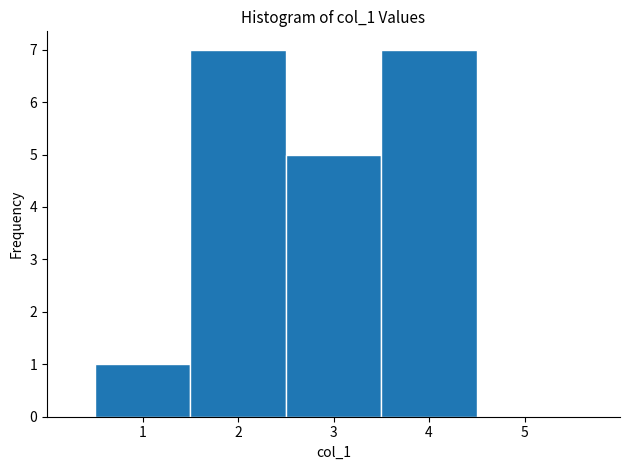

Reading left to right, list every bar in this chart as the range it spans on the x-axis followed by its height. The values are not printed on the chart, so give them approximately, as read against the axis.

0.5 to 1.5: 1
1.5 to 2.5: 7
2.5 to 3.5: 5
3.5 to 4.5: 7